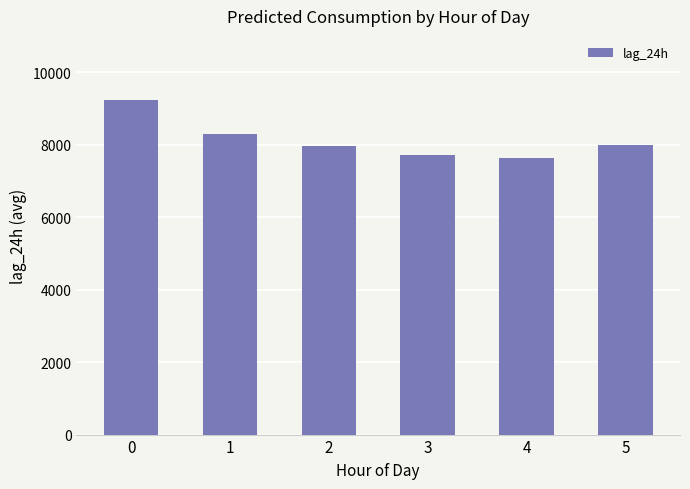

What is the average value?

8137.0